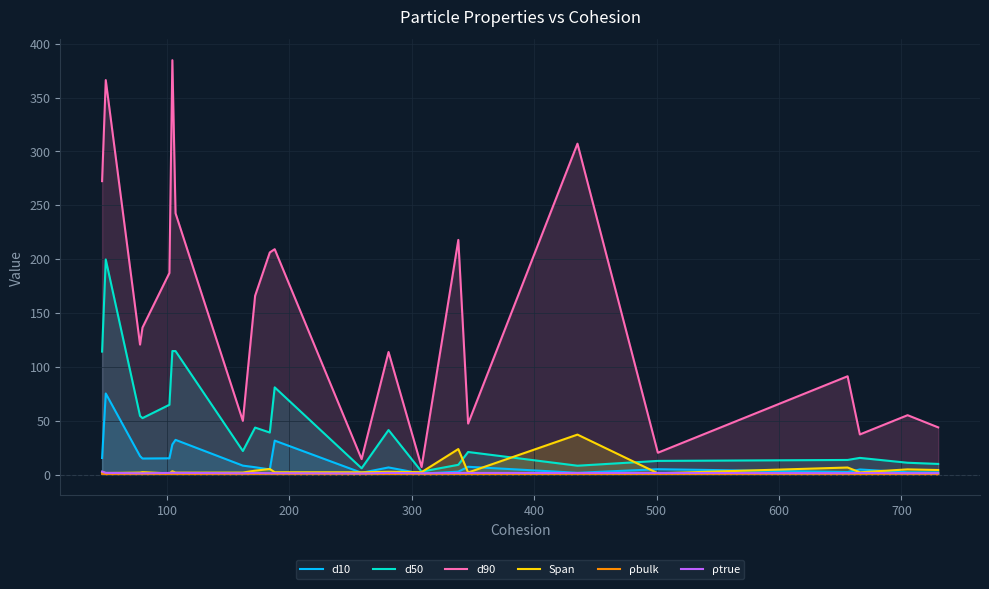

Reading right to left, what are all the values shown in this chart?

d10: 2.0	2.1	4.7	2.4	5.0	1.6	7.2	2.7	0.8	6.6	1.7	31.5	4.8	6.8	8.3	32.2	28.0	15.1	14.9	17.1	75.3	15.4
d50: 9.9	11.0	15.5	13.6	12.7	8.2	21.0	9.1	2.7	41.4	5.8	81.0	39.0	43.6	21.9	114.6	114.7	64.8	52.4	54.5	199.7	114.2
d90: 43.8	55.1	37.2	91.3	20.3	307.2	47.3	217.8	7.0	113.8	14.4	209.2	206.2	165.9	49.8	242.6	384.7	187.1	136.4	120.7	366.2	272.4
Span: 4.2	4.8	2.1	6.6	1.2	37.1	1.9	23.7	2.3	2.6	2.2	2.2	5.2	3.6	1.9	1.8	3.1	1.1	2.3	1.9	1.5	2.3
ρbulk: 0.3	0.3	0.3	0.3	0.6	0.4	0.3	0.4	0.2	0.6	0.2	0.4	0.7	0.6	0.3	0.5	0.6	0.6	0.4	0.5	0.4	0.7
ρtrue: 1.3	1.3	1.5	1.3	1.5	1.5	1.5	1.5	1.2	1.6	1.0	1.3	1.3	1.5	1.2	1.6	1.7	1.5	1.2	1.2	1.6	2.8